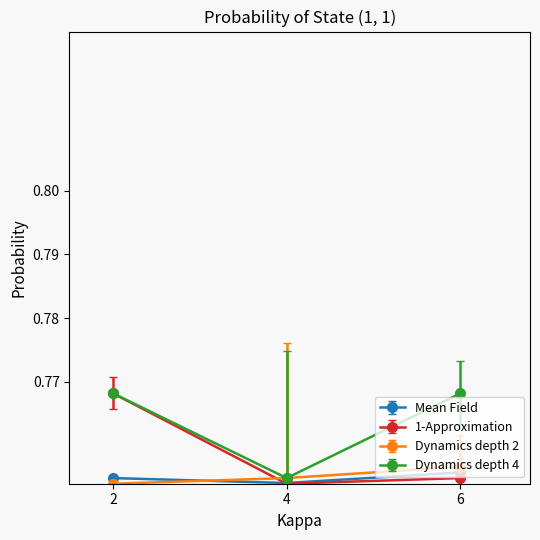

How many Mean Field values are between 0 and 1?

3